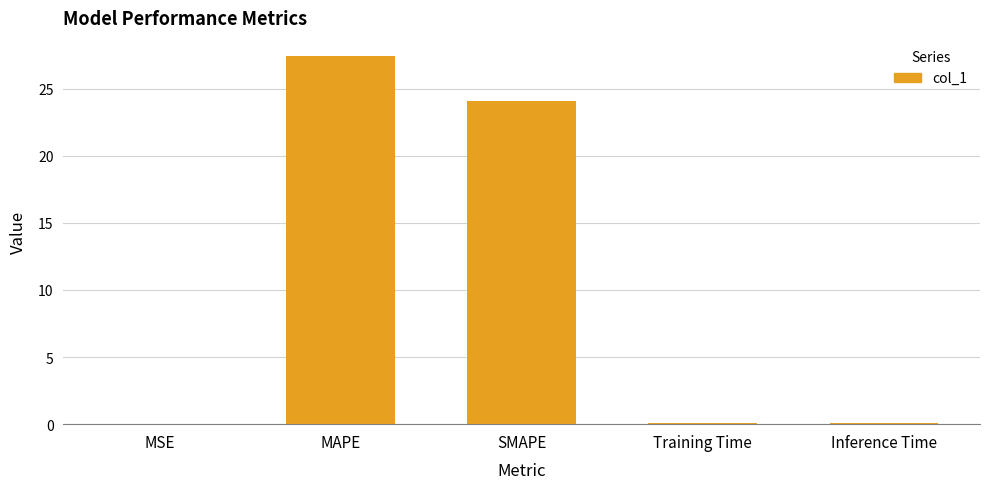

What is the approximate value at MAPE?

27.4